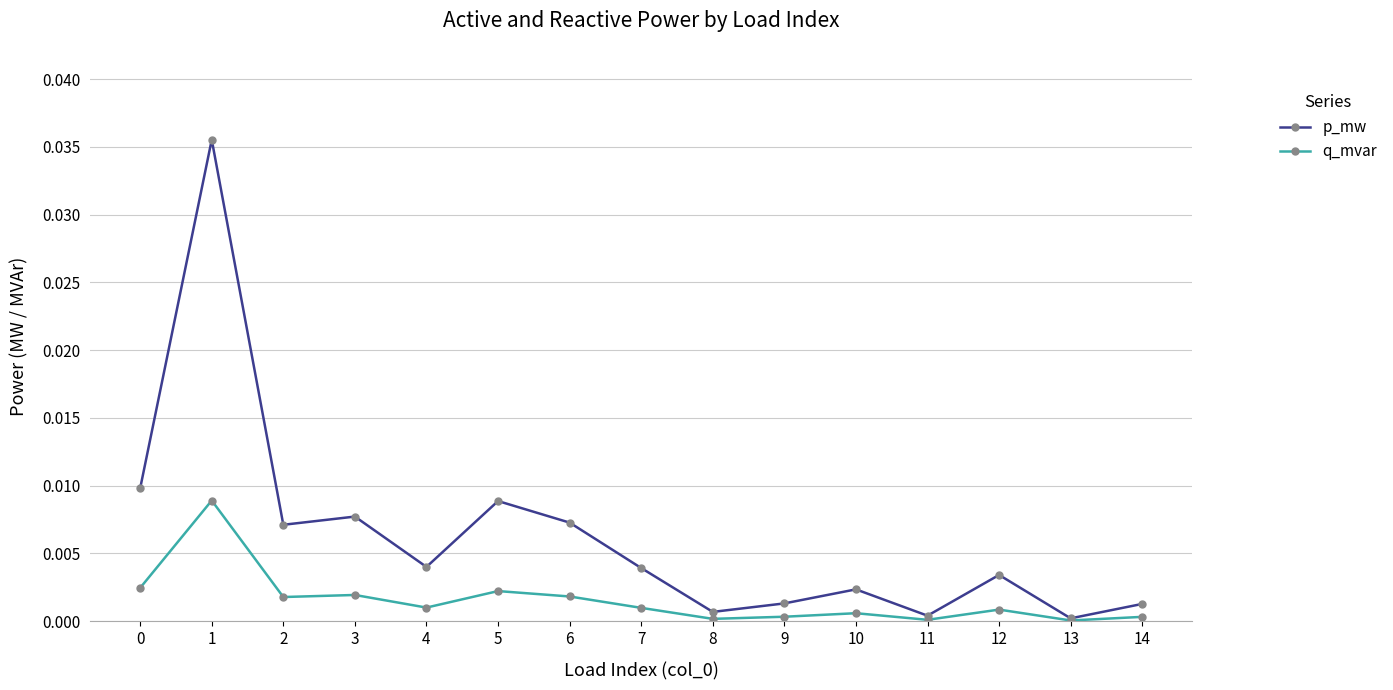

True or false: q_mvar has more than 2 interior local peaks.

True